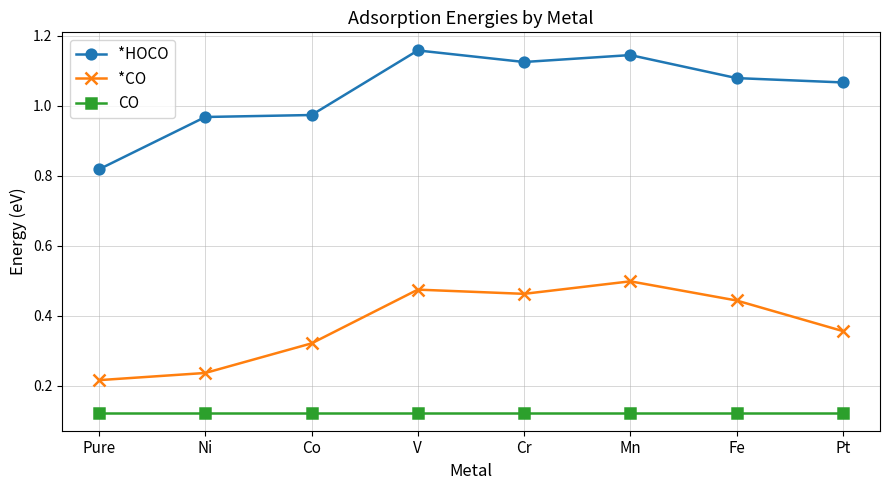

Where is *CO nearest to the value 0?

Pure